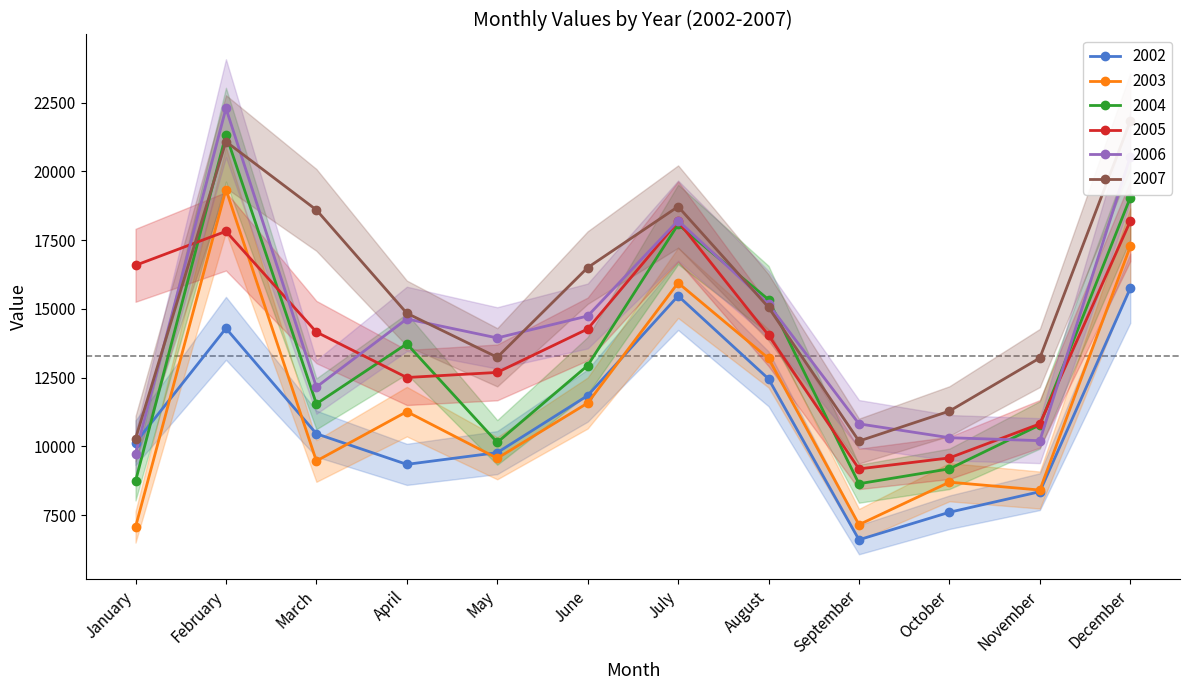

What is the spread (max minus min) of values at September?

4213